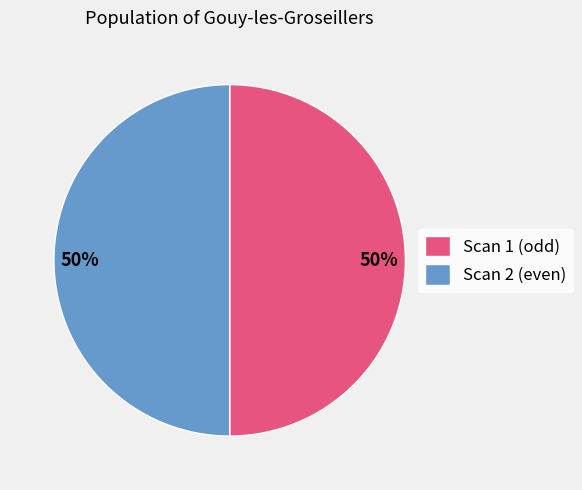

What is the ratio of the value at Scan 2 (even) to the value at Scan 1 (odd)?

1.0